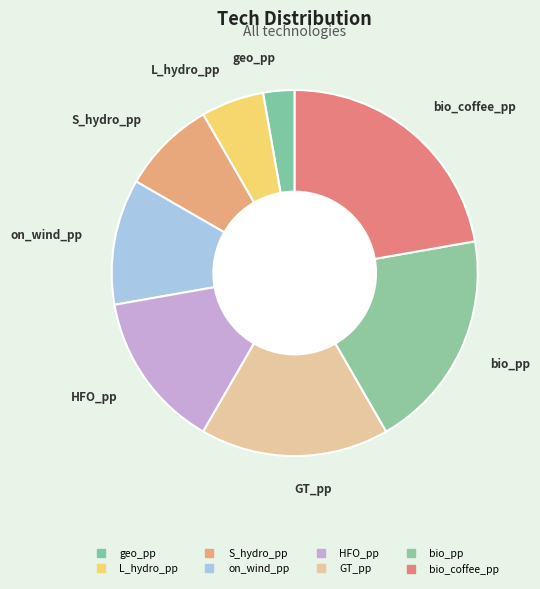

Count the number of slices in the pie.

8